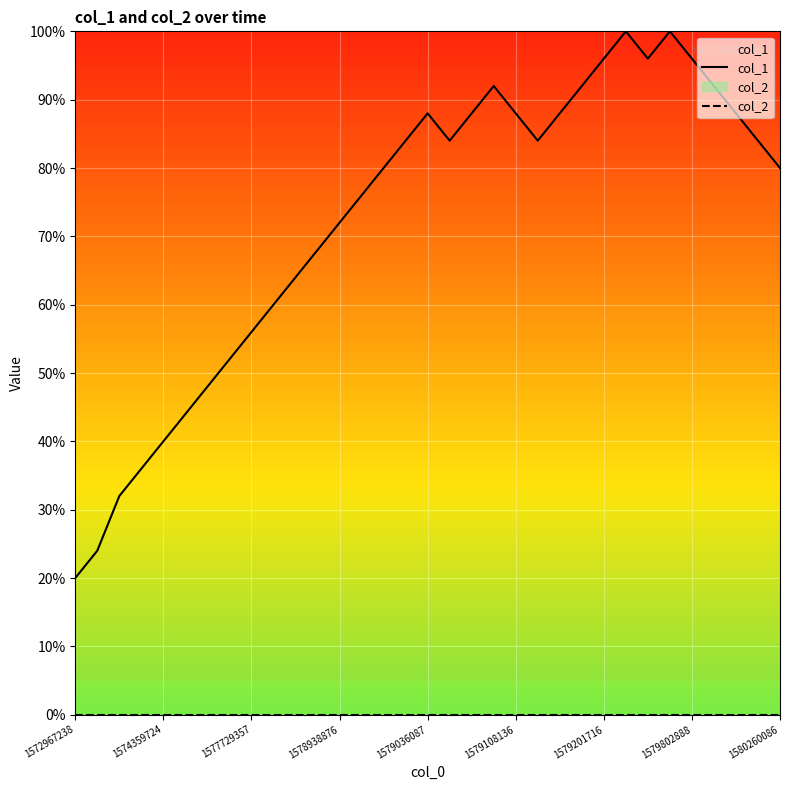

At which category does col_1 reach its first local valley?

17